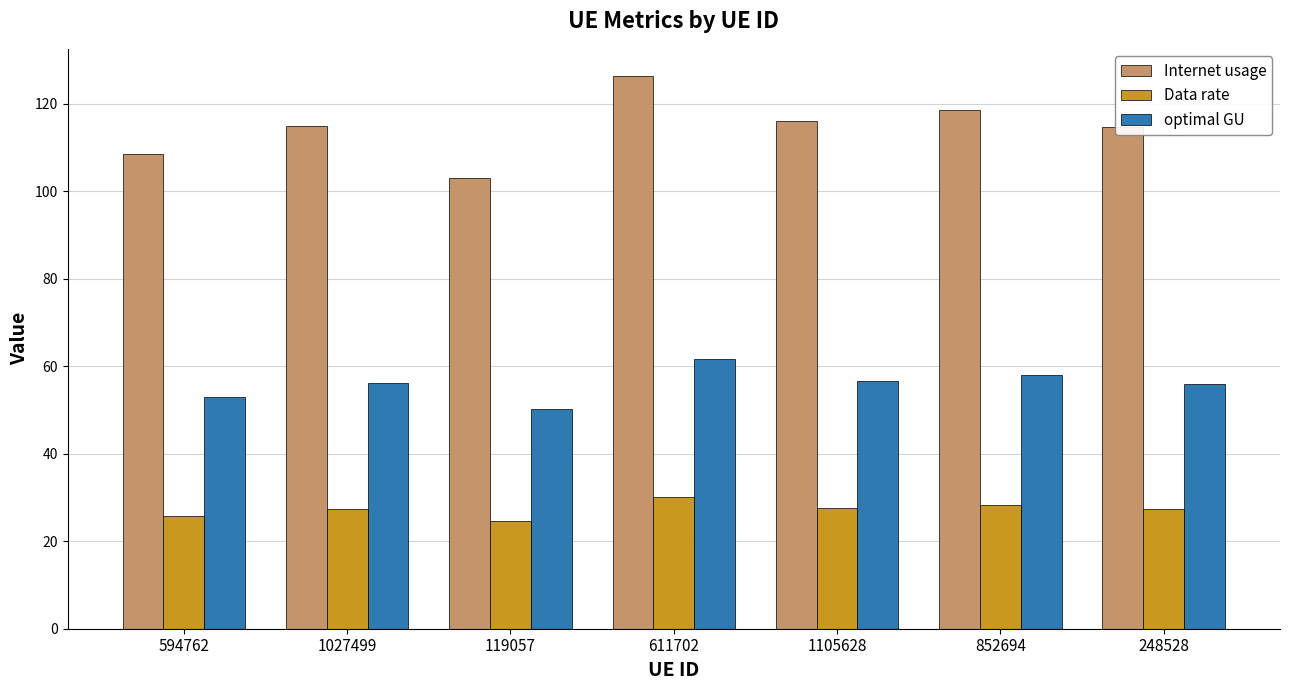

How many bars are there in total?

21